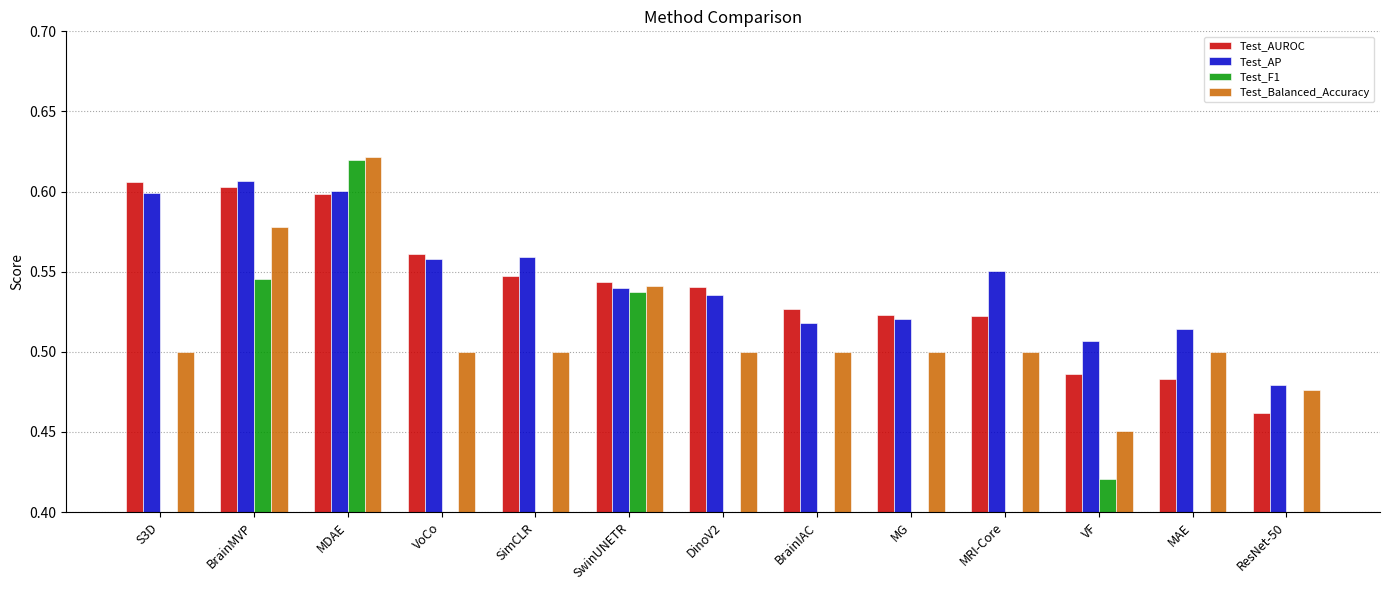

At which label does Test_AP reach its peak?

BrainMVP